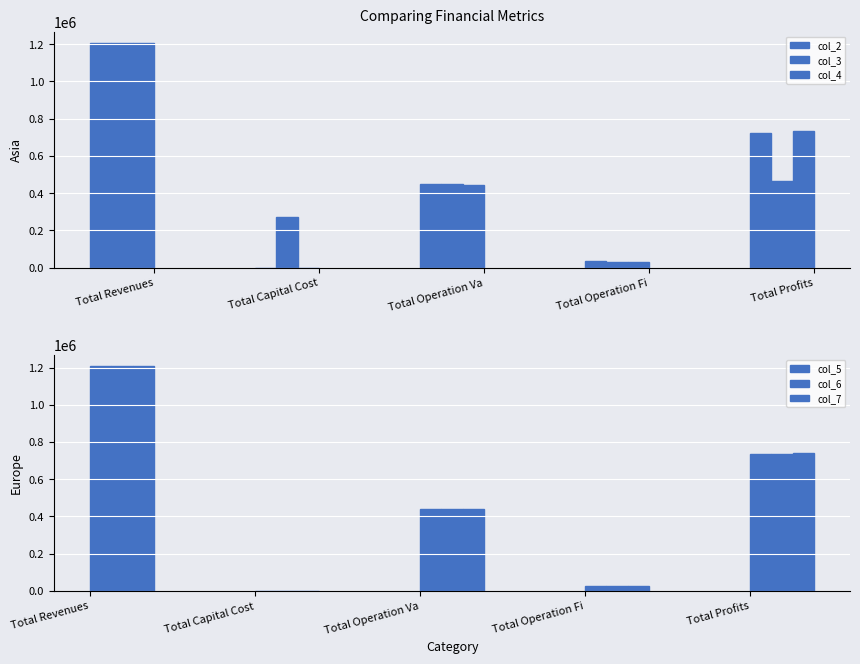

Between Total Operation Va and Total Revenues, which is larger?

Total Revenues